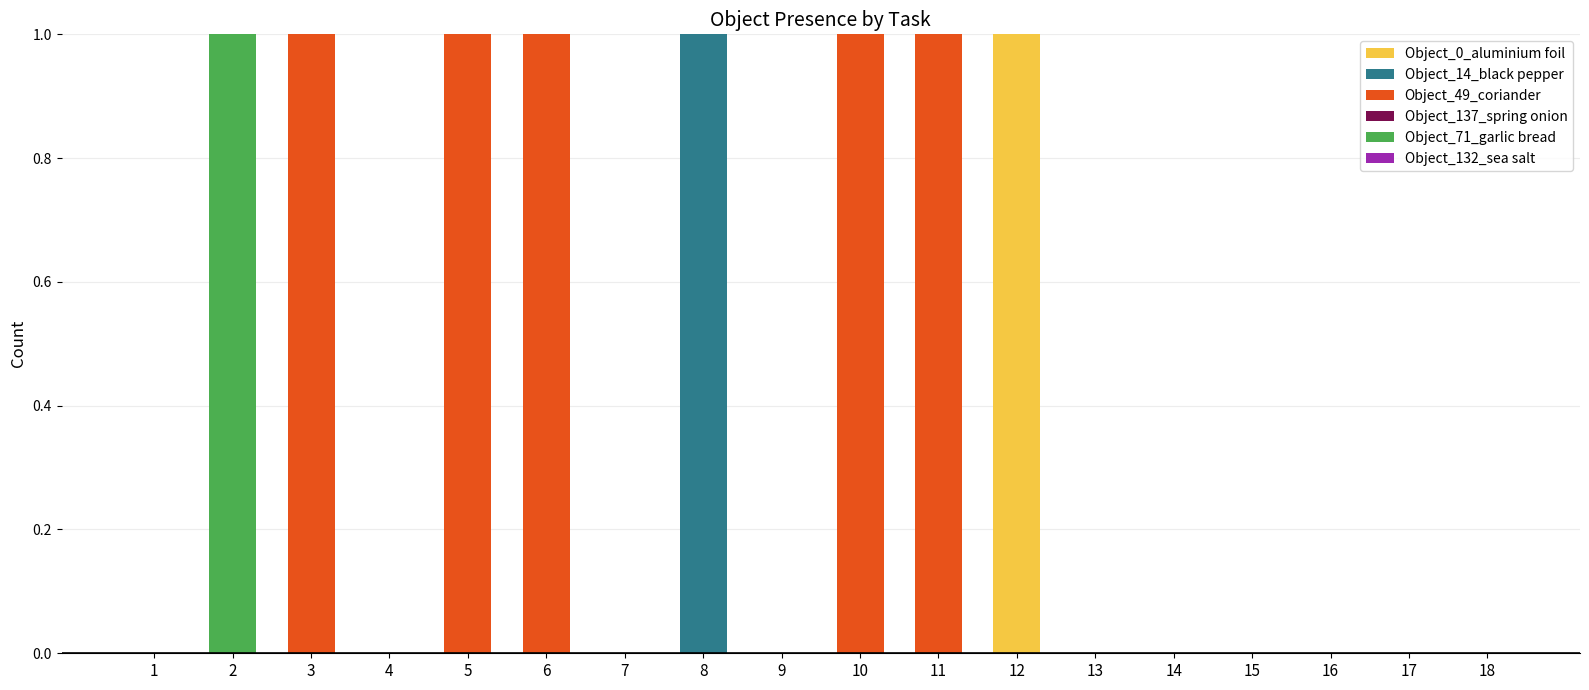

Is it true that Object_0_aluminium foil equals 0 at 5?

True